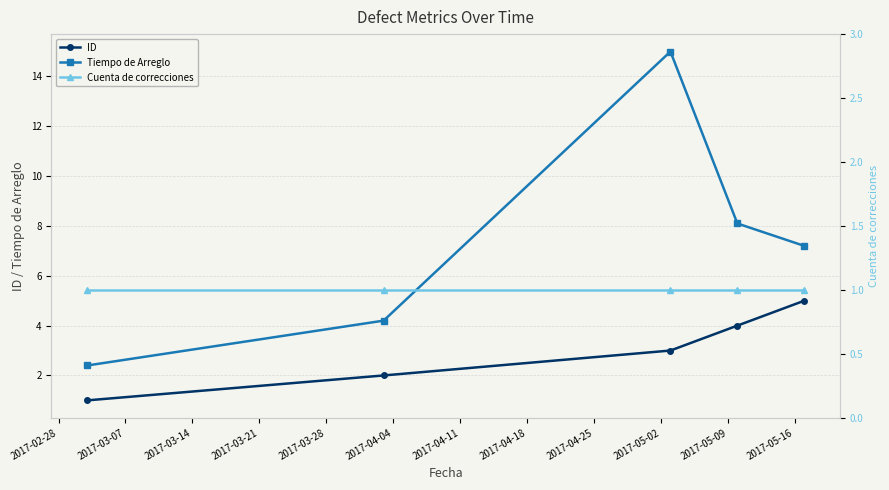

True or false: Tiempo de Arreglo and ID cross at least once.

False